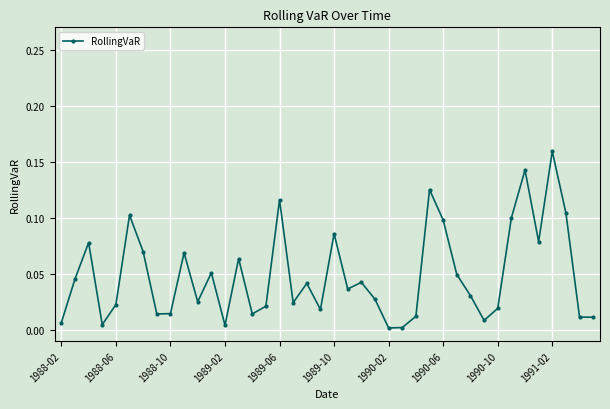

How many interior local peaks (higher than both neighbors) does the data have?

12